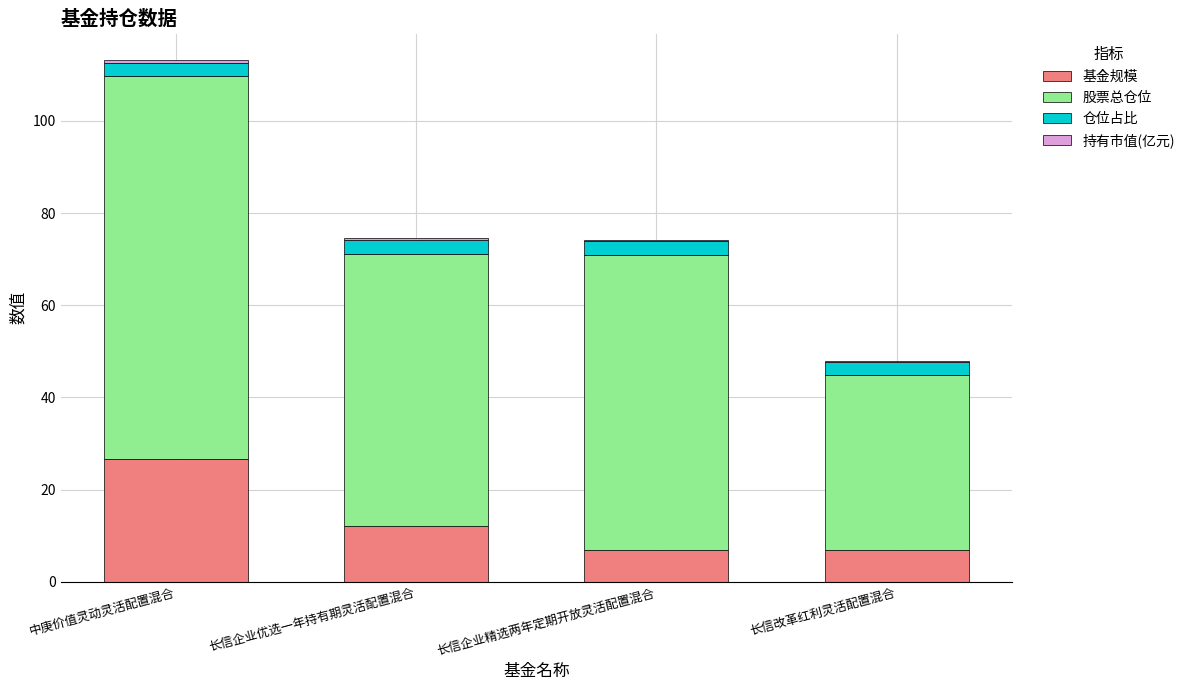

The value of 基金规模 at 长信企业优选一年持有期灵活配置混合 is 20.3. True or false?

False